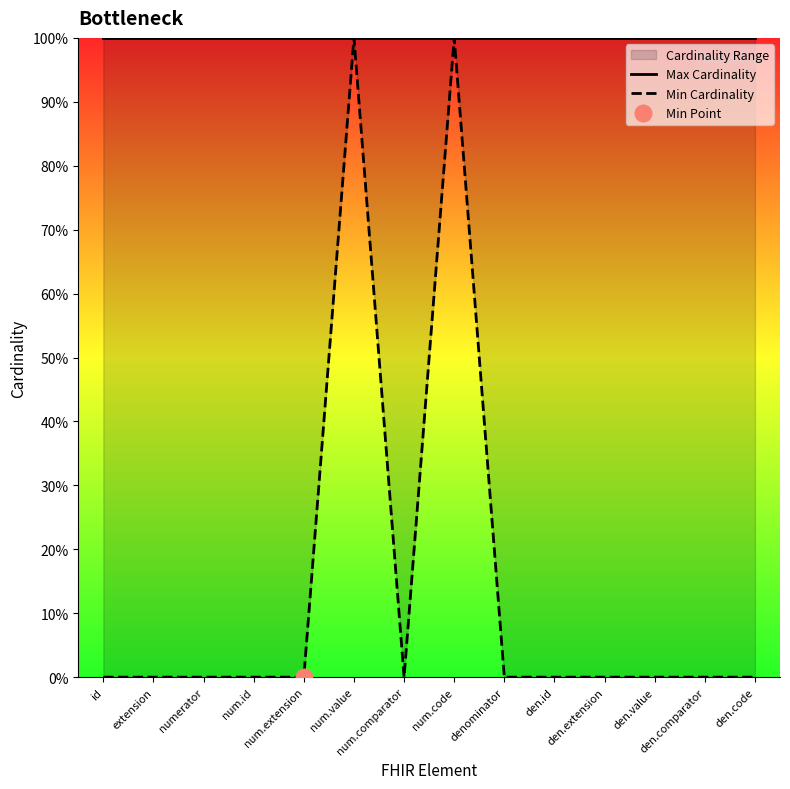

True or false: Max Cardinality and Min Cardinality cross at least once.

False